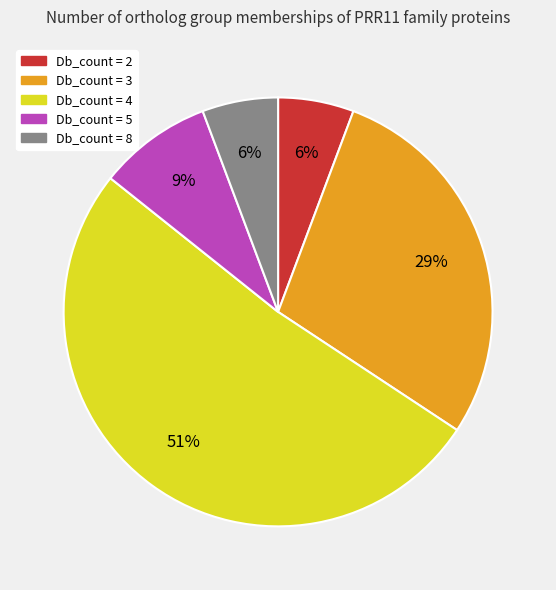

To the nearest percent, what is the average slice percentage?

20%